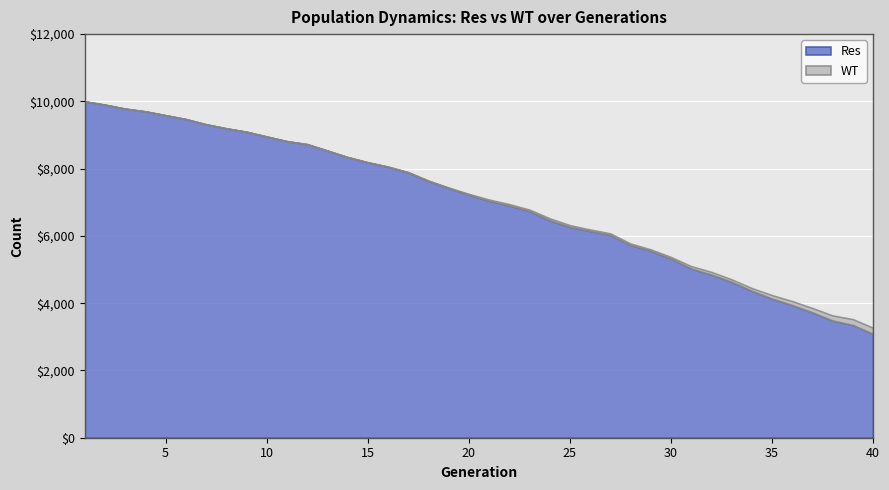

Which series changed the most between 6 and 39?

Res